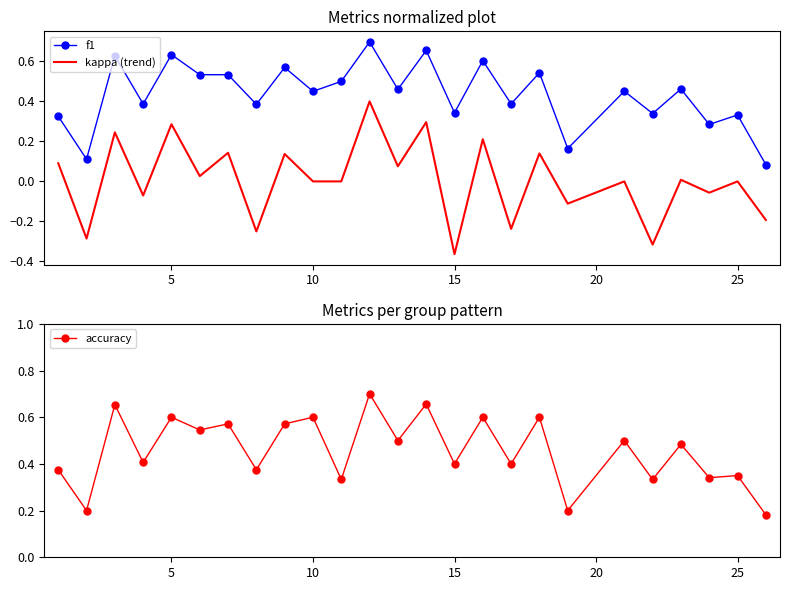

How many interior local peaks does the kappa (trend) series have?

11